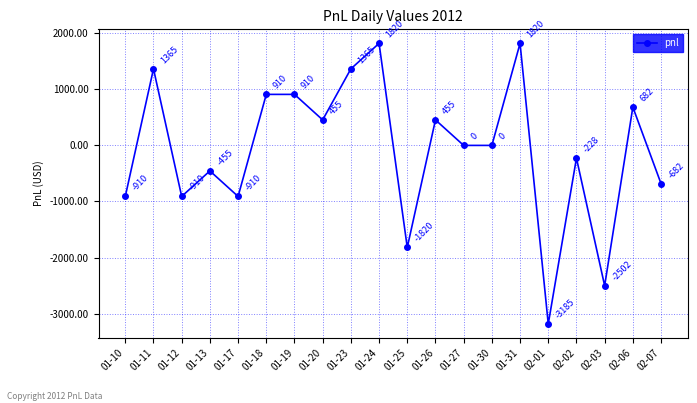

What is the maximum value shown in the chart?

1820.0